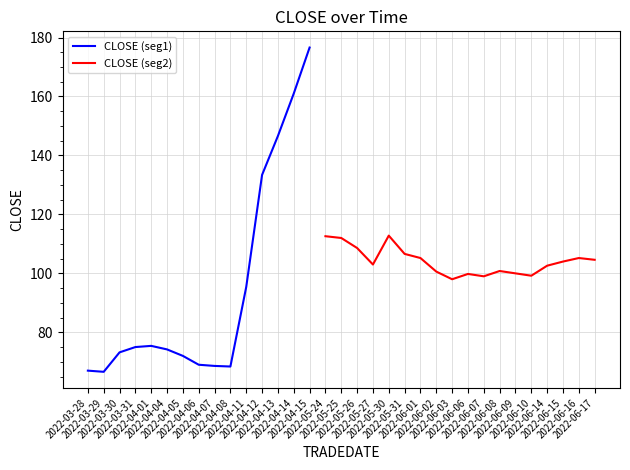

How many data points does each series have?

33